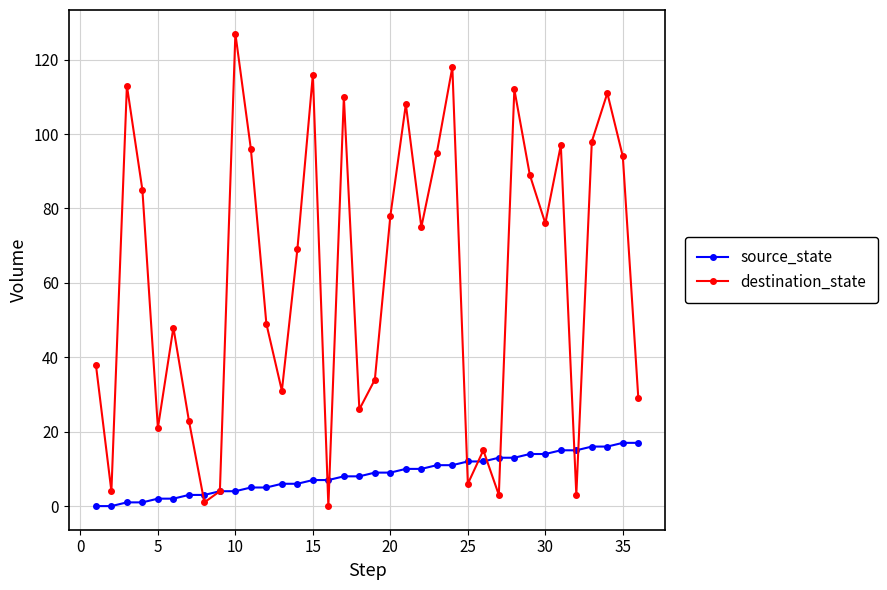

List the series in order of their overall mean, lowest first.

source_state, destination_state